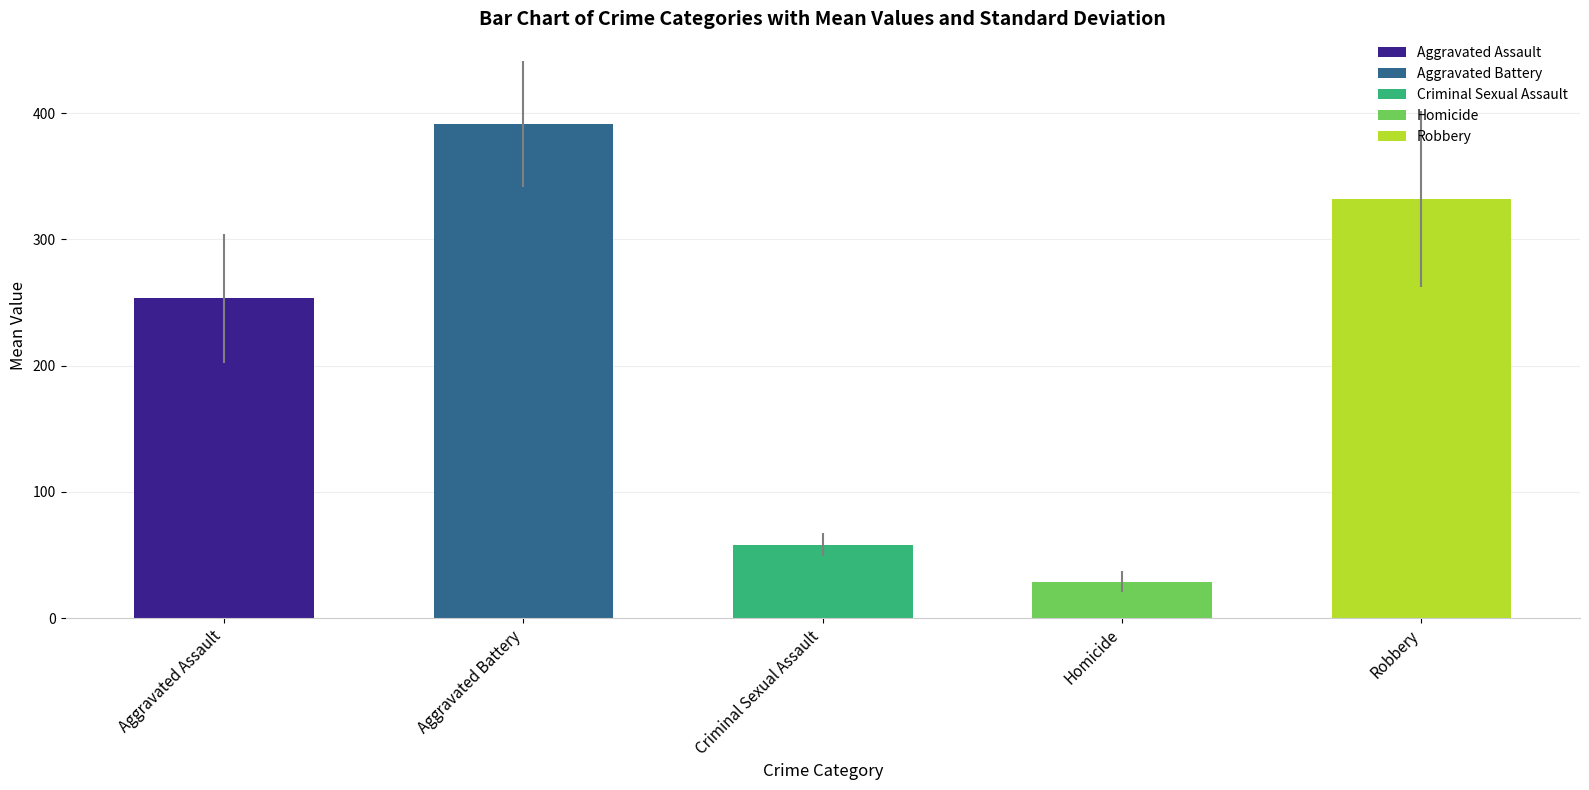

What is the sum of all values?

1062.8